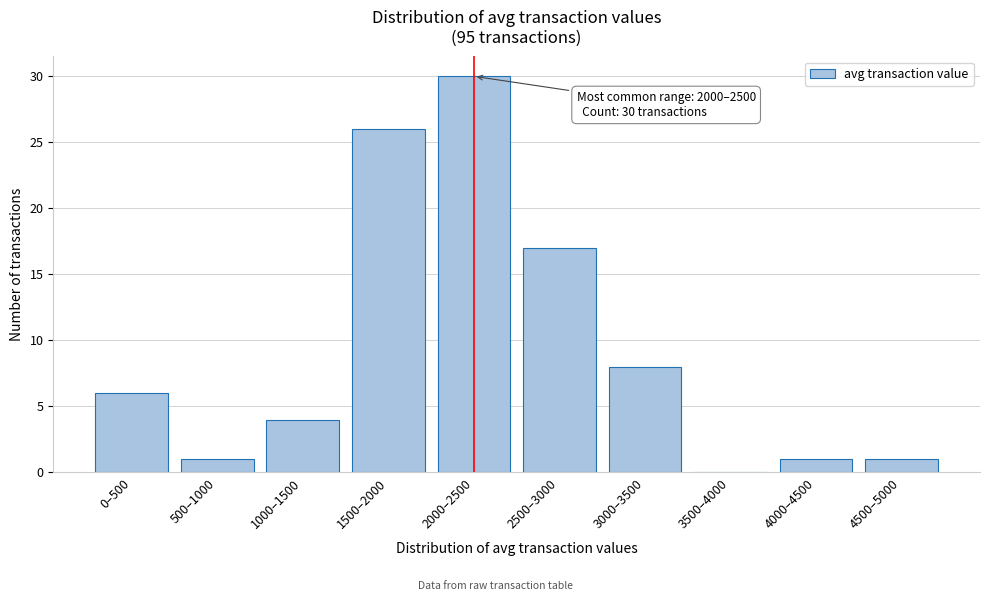

Reading left to right, list all the values displayed in this chart.

0–500=6	500–1000=1	1000–1500=4	1500–2000=26	2000–2500=30	2500–3000=17	3000–3500=8	3500–4000=0	4000–4500=1	4500–5000=1